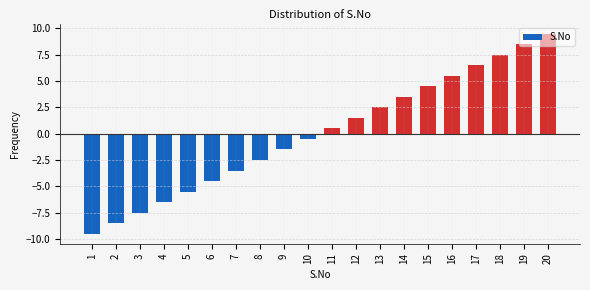

What is the value of the 17th bar from the left?

6.5